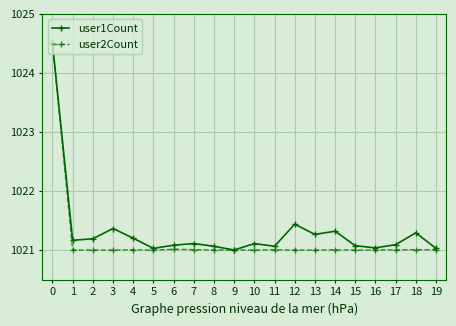

What is the value of the user1Count point at the 11th from the left?

1021.1